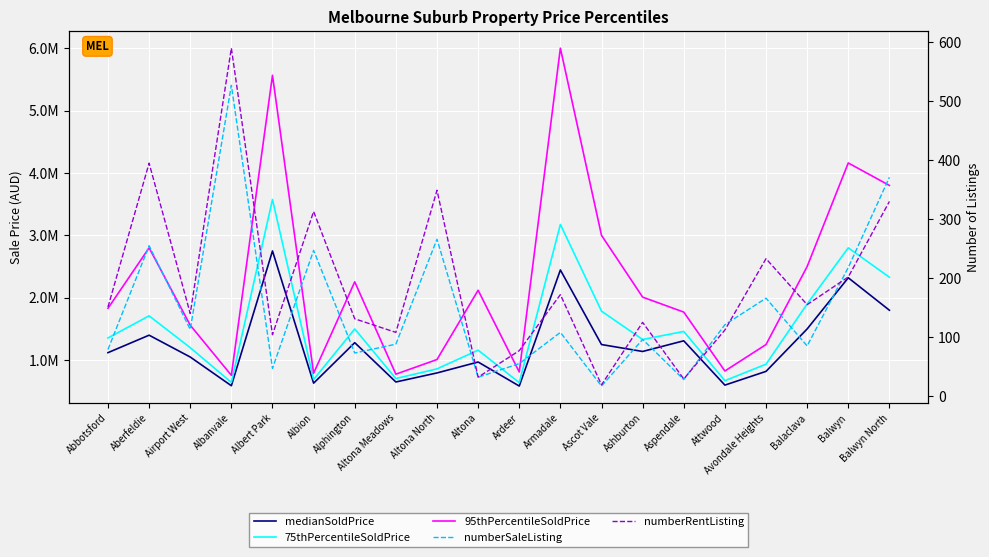

Which series changed the most between Alphington and Avondale Heights?

95thPercentileSoldPrice